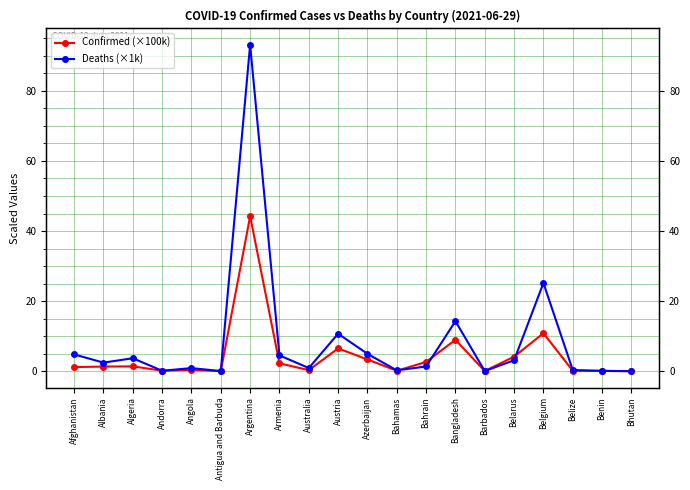

What position from the right is Barbados?

6